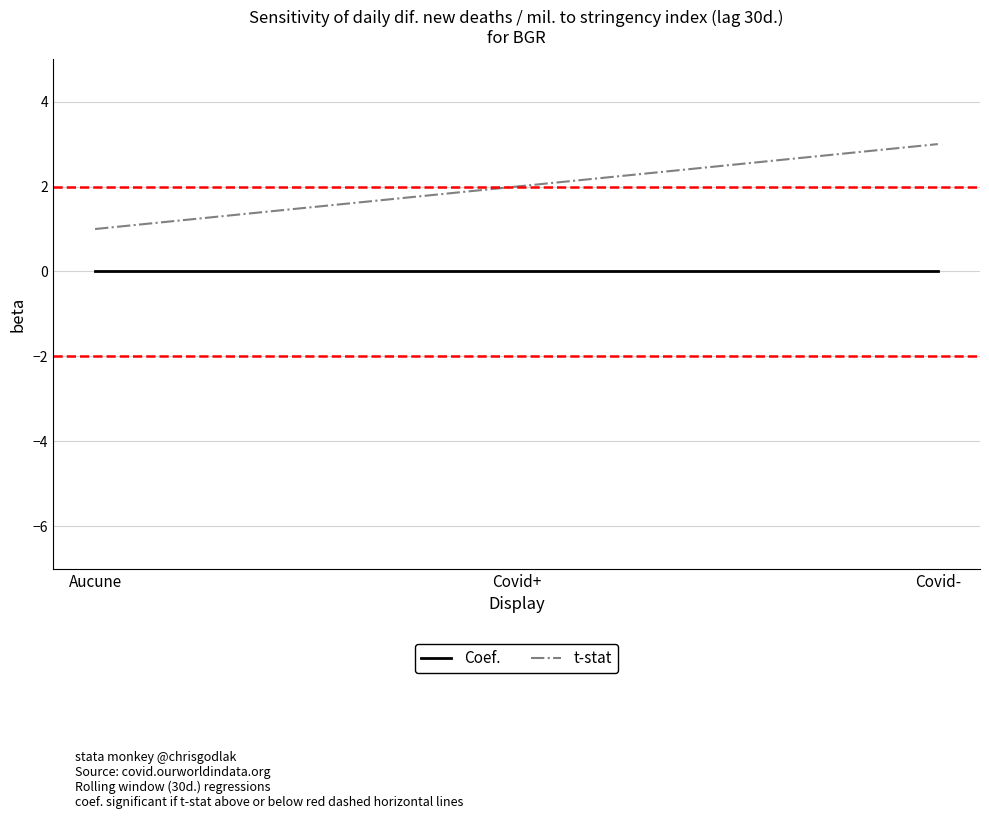

Reading left to right, list all the values displayed in this chart.

Coef.: 0	0	0
t-stat: 1	2	3